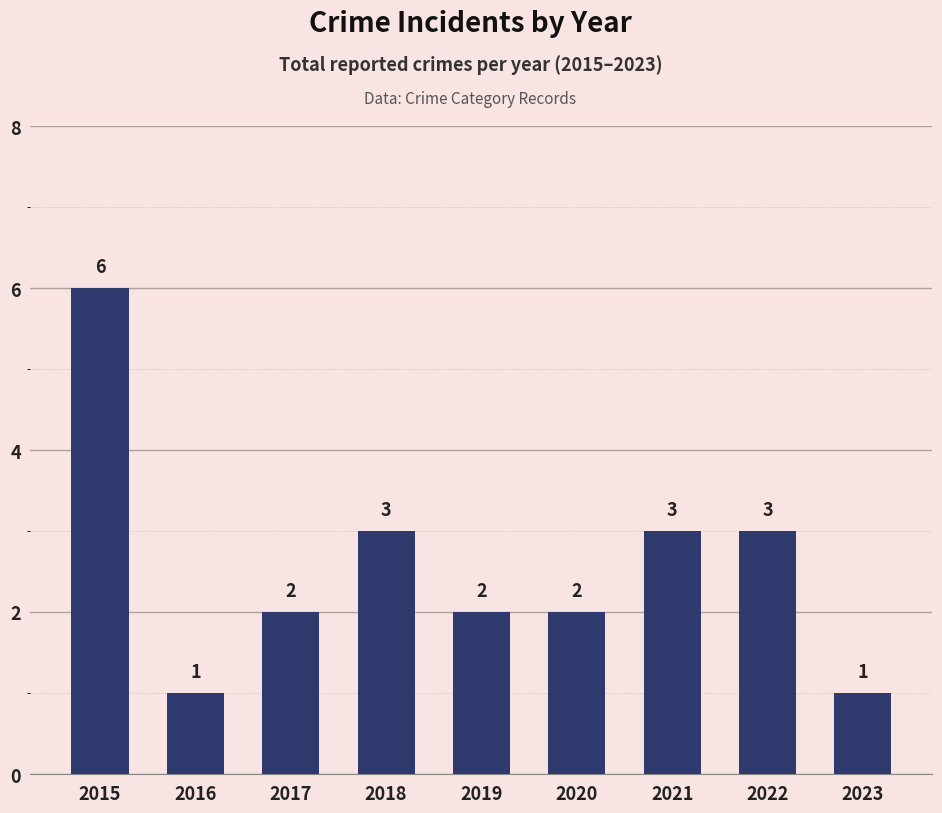

At which label does the data first exceed 2?

2015